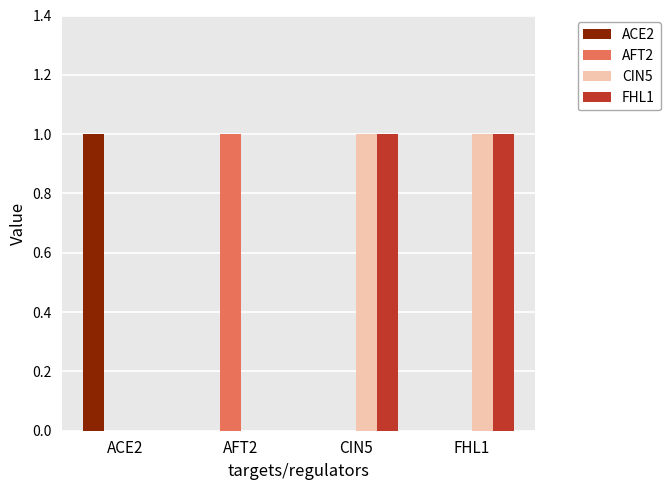

Reading right to left, extract all data points from this chart.

ACE2: 0	0	0	1
AFT2: 0	0	1	0
CIN5: 1	1	0	0
FHL1: 1	1	0	0